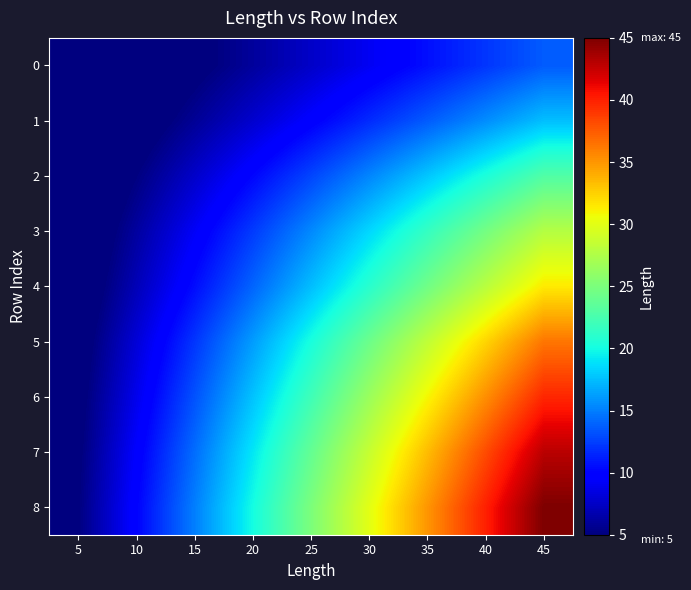

Reading left to right, transcribe all the data shown in this chart.

0: 5=1.5	10=3.0	15=4.5	20=6.1	25=7.6	30=9.1	35=10.6	40=12.1	45=13.6
1: 5=1.9	10=3.9	15=5.8	20=7.8	25=9.7	30=11.7	35=13.6	40=15.6	45=17.5
2: 5=2.5	10=5.1	15=7.6	20=10.2	25=12.7	30=15.3	35=17.8	40=20.4	45=22.9
3: 5=3.1	10=6.2	15=9.2	20=12.3	25=15.4	30=18.5	35=21.6	40=24.7	45=27.7
4: 5=3.5	10=7.0	15=10.5	20=14.0	25=17.5	30=21.0	35=24.5	40=27.9	45=31.4
5: 5=4.0	10=8.1	15=12.1	20=16.2	25=20.2	30=24.3	35=28.3	40=32.3	45=36.4
6: 5=4.4	10=8.8	15=13.2	20=17.7	25=22.1	30=26.5	35=30.9	40=35.3	45=39.7
7: 5=4.8	10=9.5	15=14.3	20=19.1	25=23.8	30=28.6	35=33.4	40=38.1	45=42.9
8: 5=5.0	10=10.0	15=15.0	20=20.0	25=25.0	30=30.0	35=35.0	40=40.0	45=45.0